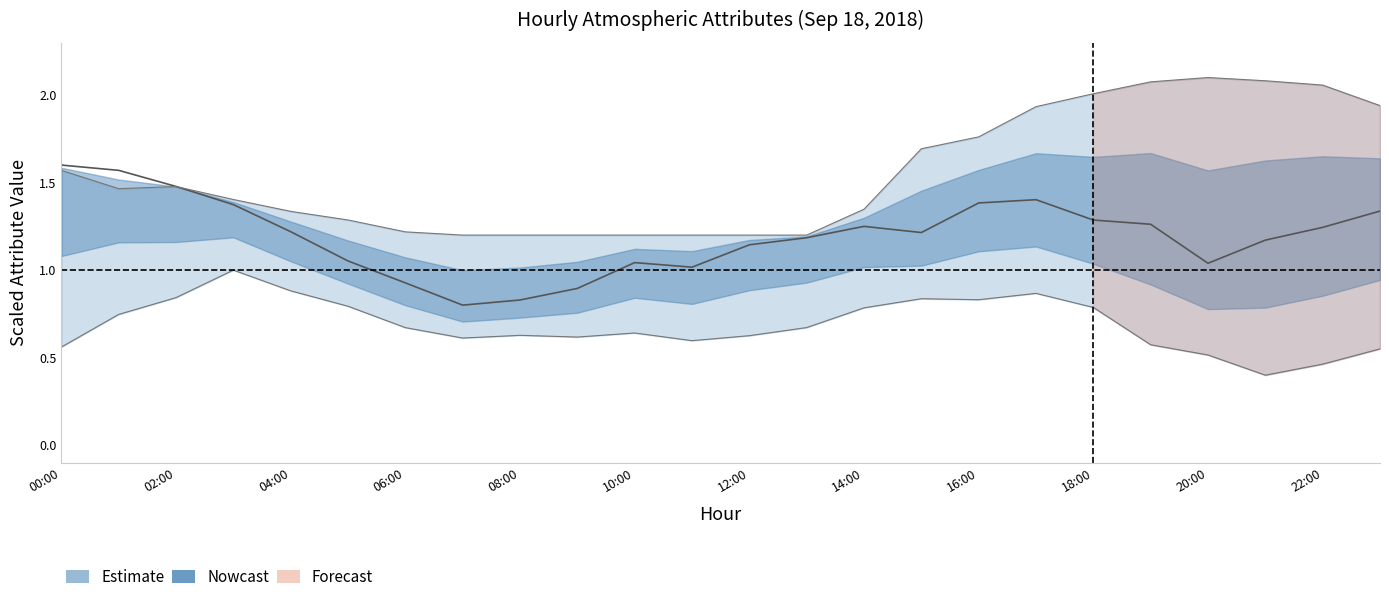

True or false: ATT8 has a value of 0.3 at 5.

False